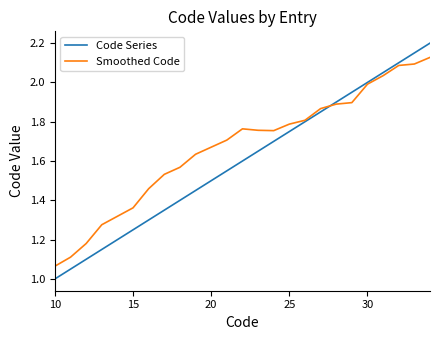

Rank the series by their maximum value, from lowest to highest.

Smoothed Code, Code Series